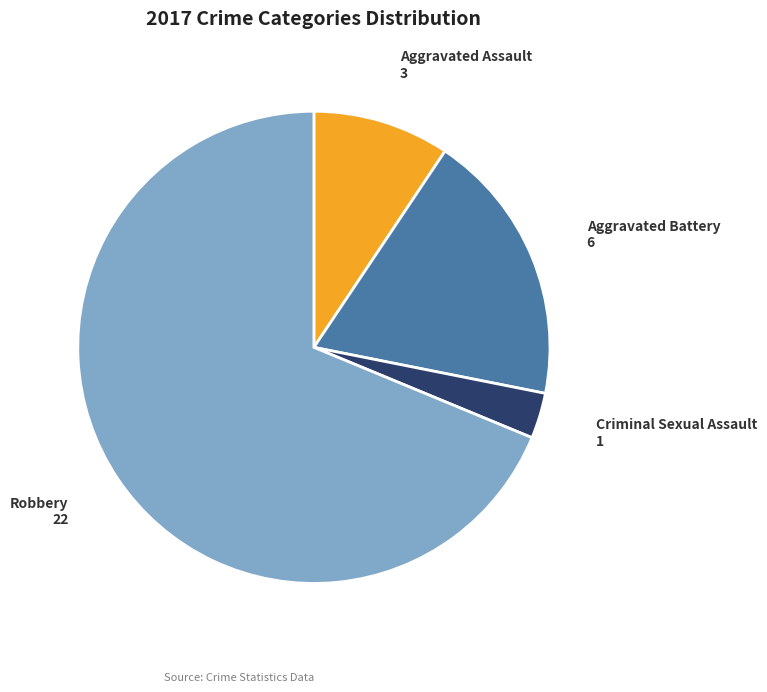

Approximately how many times larger is the value at Aggravated Assault compared to Aggravated Battery?

0.5